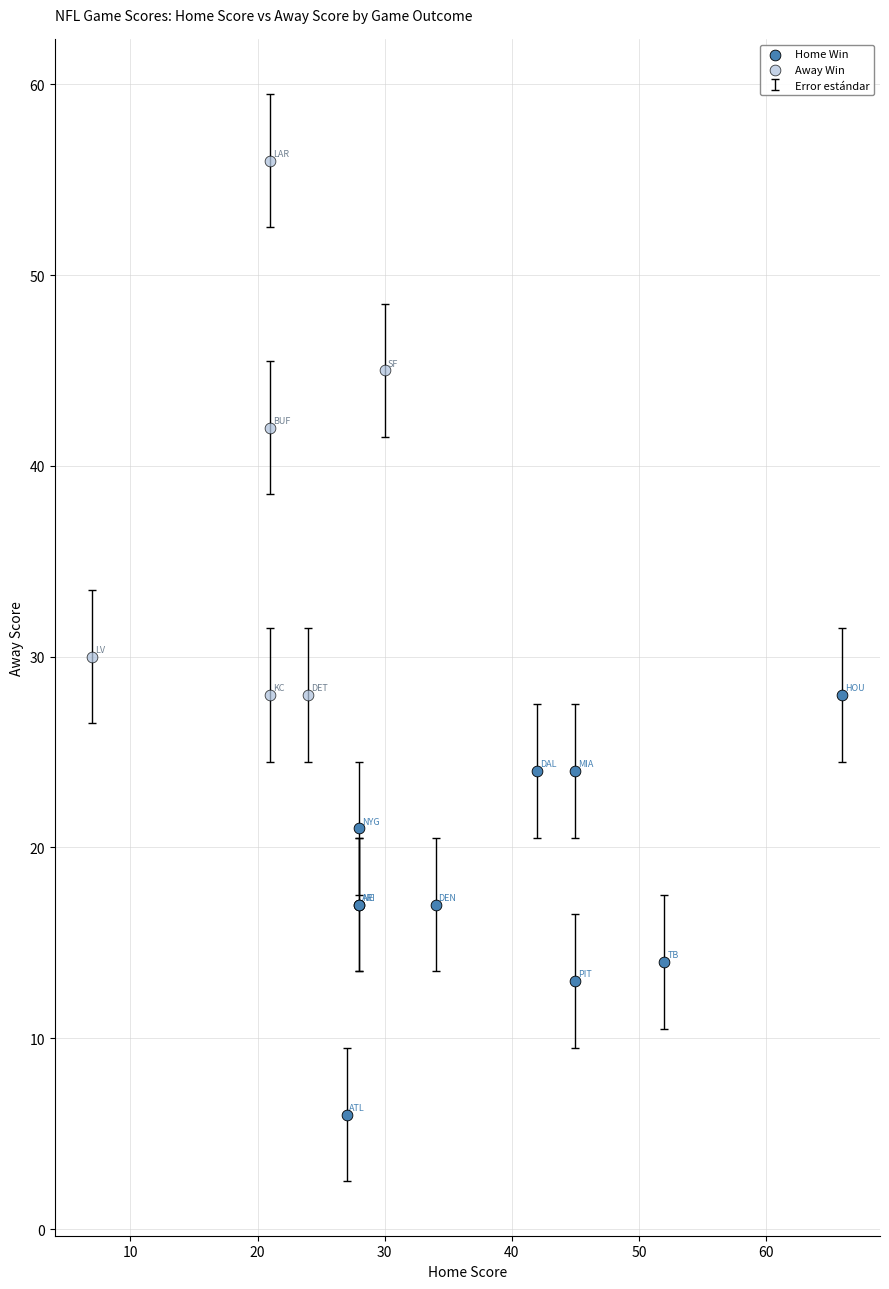

Which series contains the lowest Y value?

Home Win